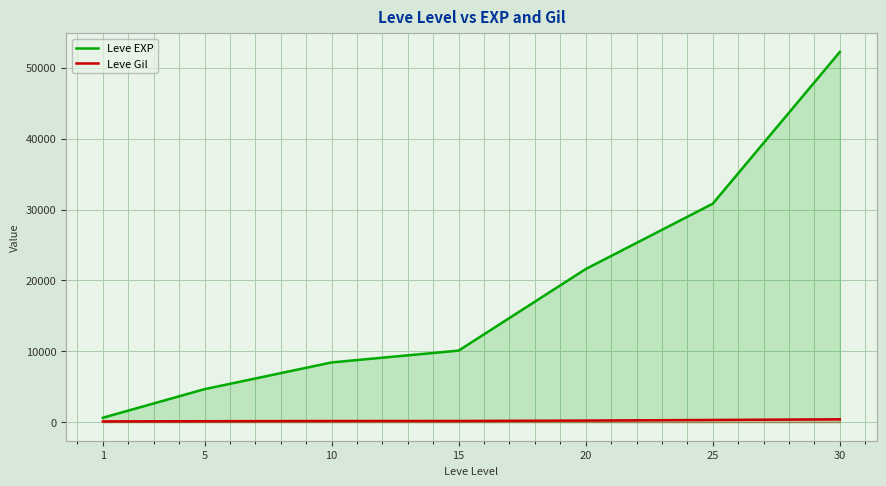

At 1, list the series in order from largest to smallest.

Leve EXP, Leve Gil